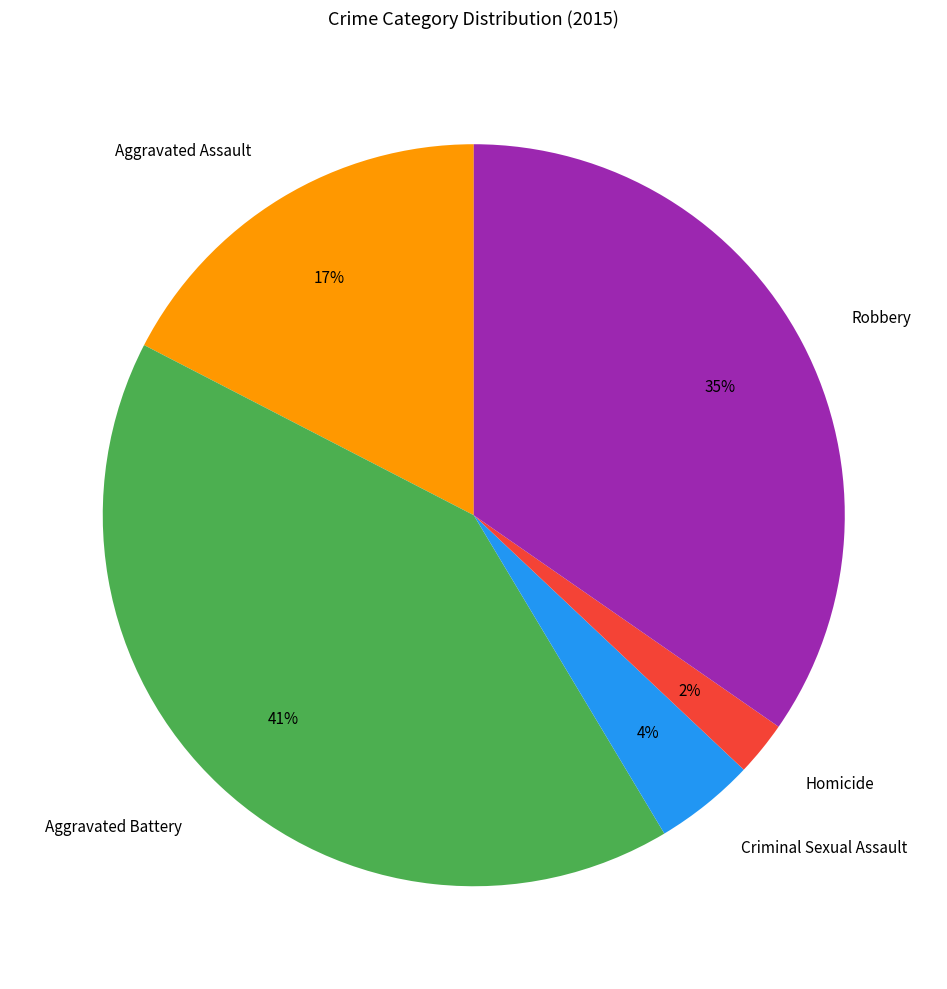

To the nearest percent, what portion does Aggravated Assault represent?

17%